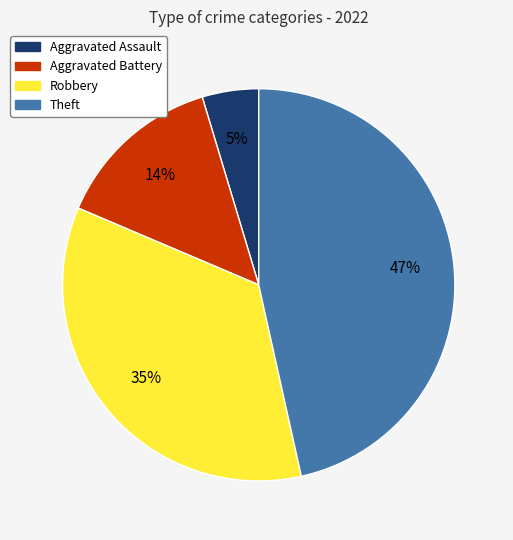

Is it true that Theft is 47% of the pie?

True